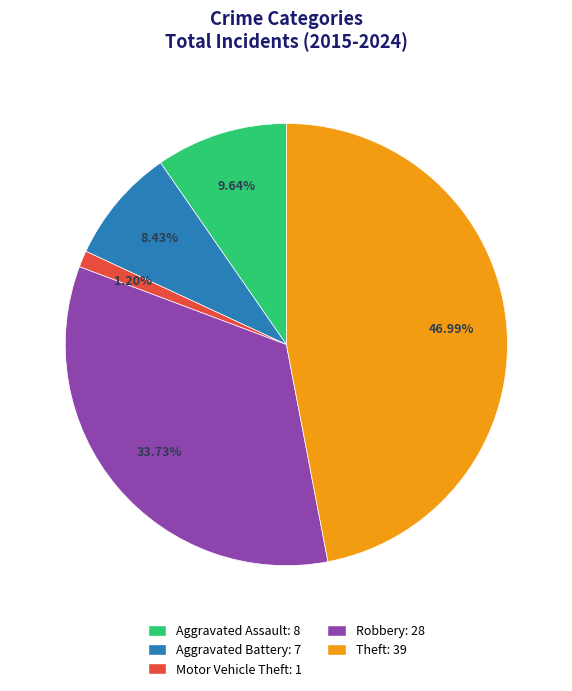

Which has a higher value, Theft or Motor Vehicle Theft?

Theft